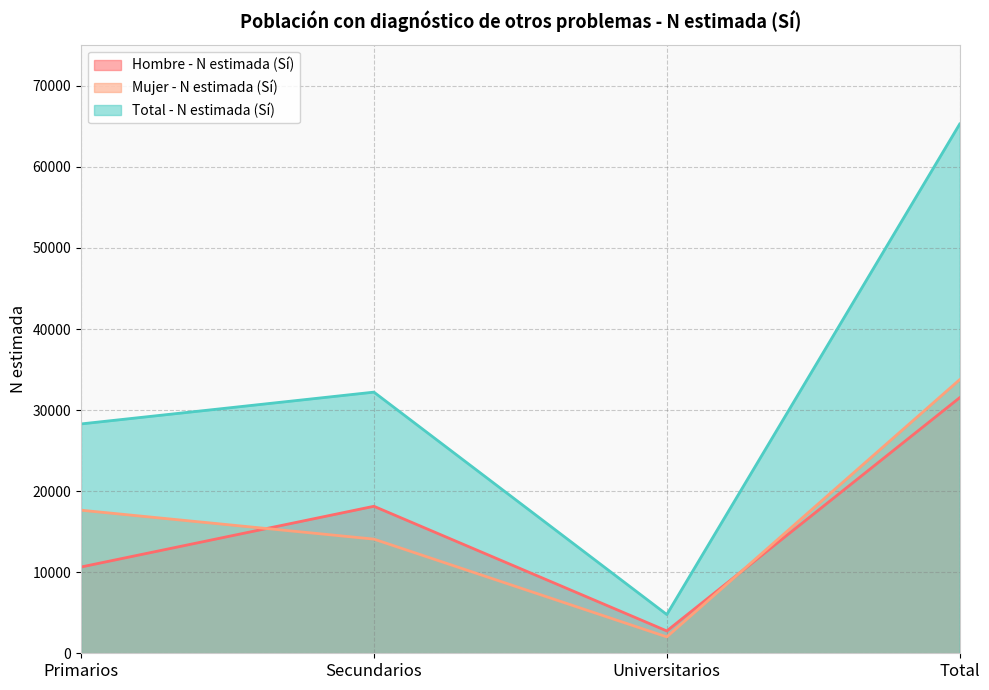

Reading left to right, transcribe all the data shown in this chart.

Hombre - N estimada (Sí): Primarios=10642	Secundarios=18133	Universitarios=2756	Total=31531
Mujer - N estimada (Sí): Primarios=17650	Secundarios=14082	Universitarios=2024	Total=33756
Total - N estimada (Sí): Primarios=28292	Secundarios=32215	Universitarios=4780	Total=65287